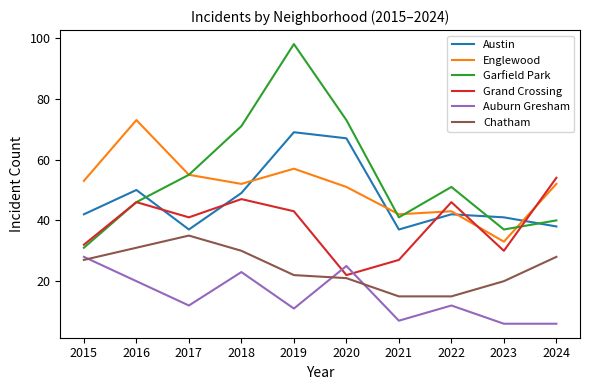

Reading left to right, transcribe all the data shown in this chart.

Austin: 42	50	37	49	69	67	37	42	41	38
Englewood: 53	73	55	52	57	51	42	43	33	52
Garfield Park: 31	46	55	71	98	73	41	51	37	40
Grand Crossing: 32	46	41	47	43	22	27	46	30	54
Auburn Gresham: 28	20	12	23	11	25	7	12	6	6
Chatham: 27	31	35	30	22	21	15	15	20	28